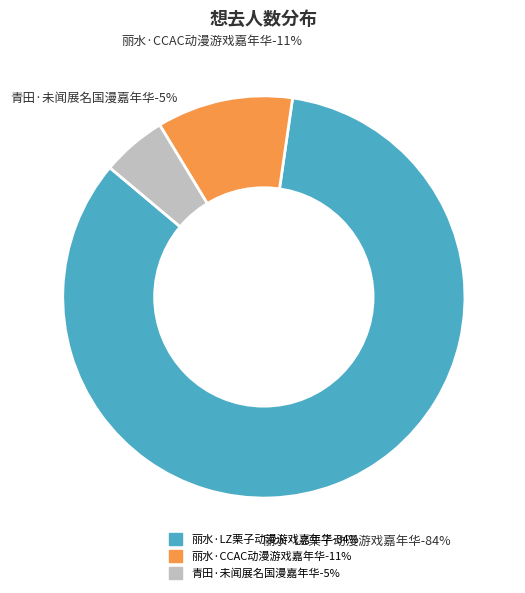

What percentage do 青田·未闻展名国漫嘉年华 and 丽水·LZ栗子动漫游戏嘉年华 together represent?

89.0%